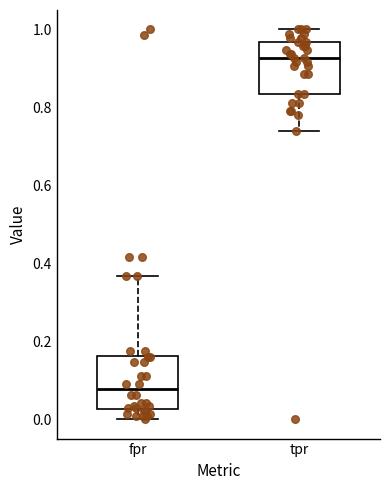

Reading left to right, read every box against the y-axis: the position of its median line, the range the box covers, and the ends of its whiskers. The values are not printed on the chart, so give them approximately, as read against the axis.

fpr: median 0.08, box 0.02 to 0.16, whiskers 0.00 to 0.36
tpr: median 0.92, box 0.84 to 0.96, whiskers 0.74 to 1.00